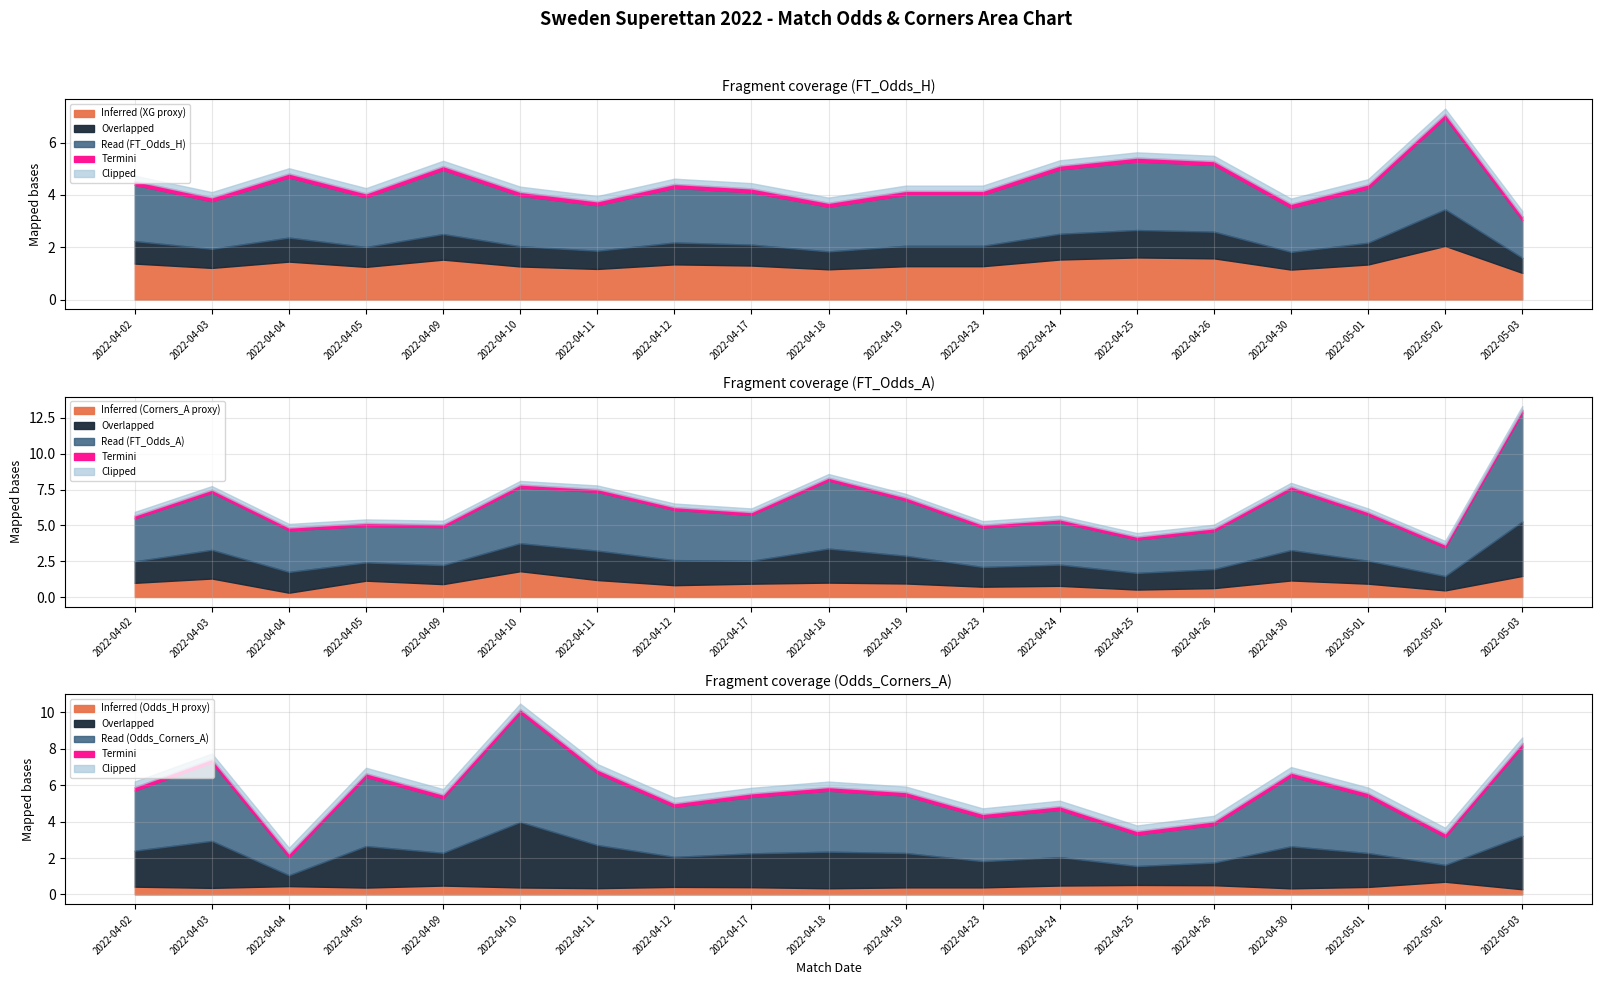

True or false: XG_Total_Pre and FT_Odds_H cross at least once.

False